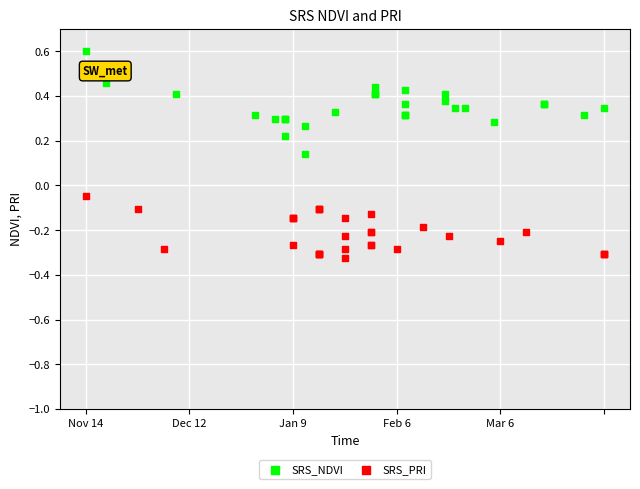

What are all the series names shown in the legend?

SRS_NDVI, SRS_PRI